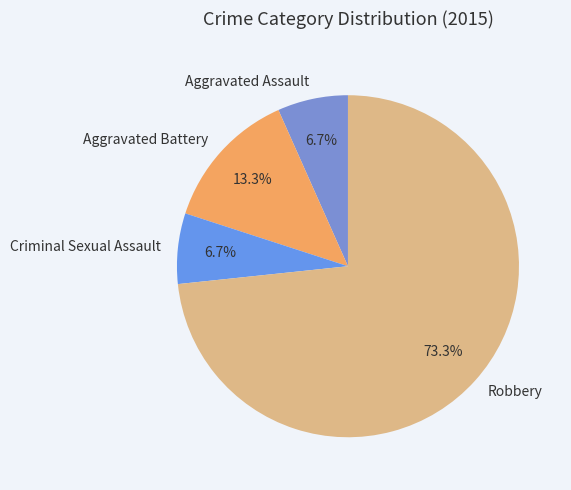

What is the ratio of the value at Aggravated Assault to the value at Criminal Sexual Assault?

1.0